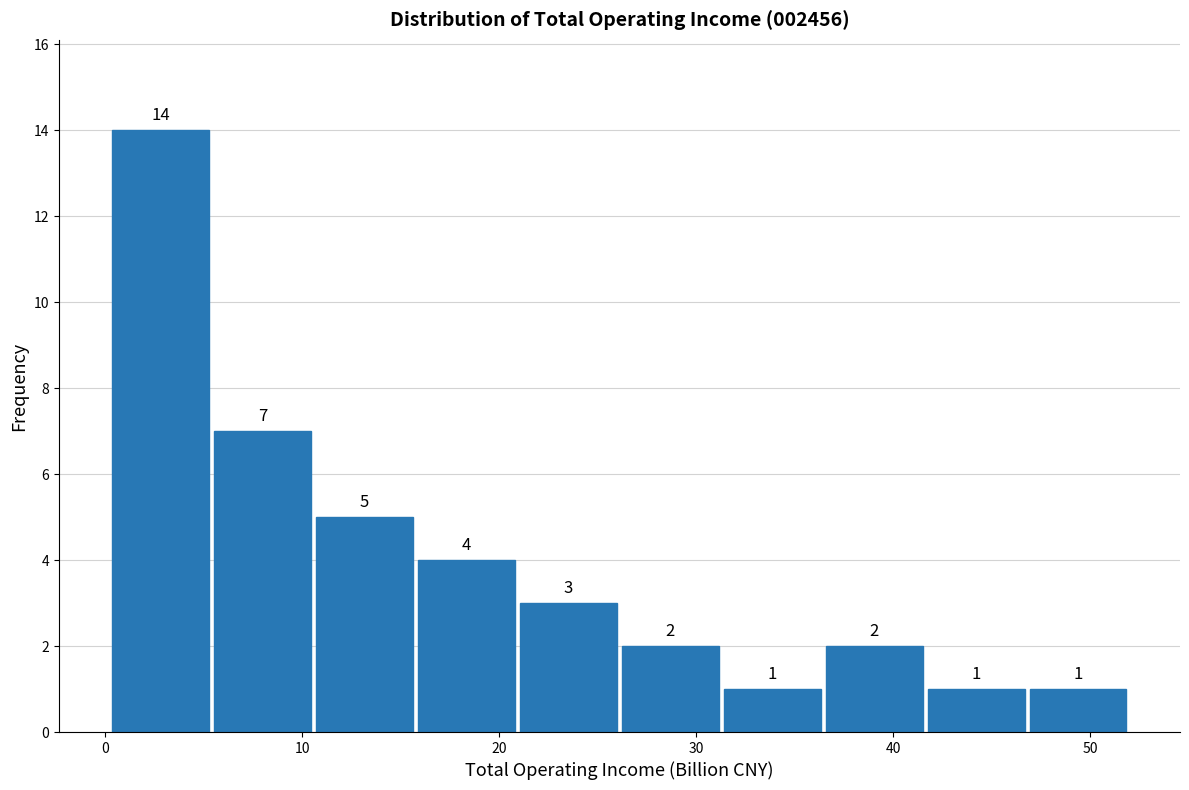

Reading left to right, list every bar in this chart as the range it spans on the x-axis followed by its height. The bar edges are not printed on the chart, so give them approximately, as read against the axis.

0 to 5: 14
5 to 11: 7
11 to 16: 5
16 to 21: 4
21 to 26: 3
26 to 31: 2
31 to 36: 1
36 to 42: 2
42 to 47: 1
47 to 52: 1